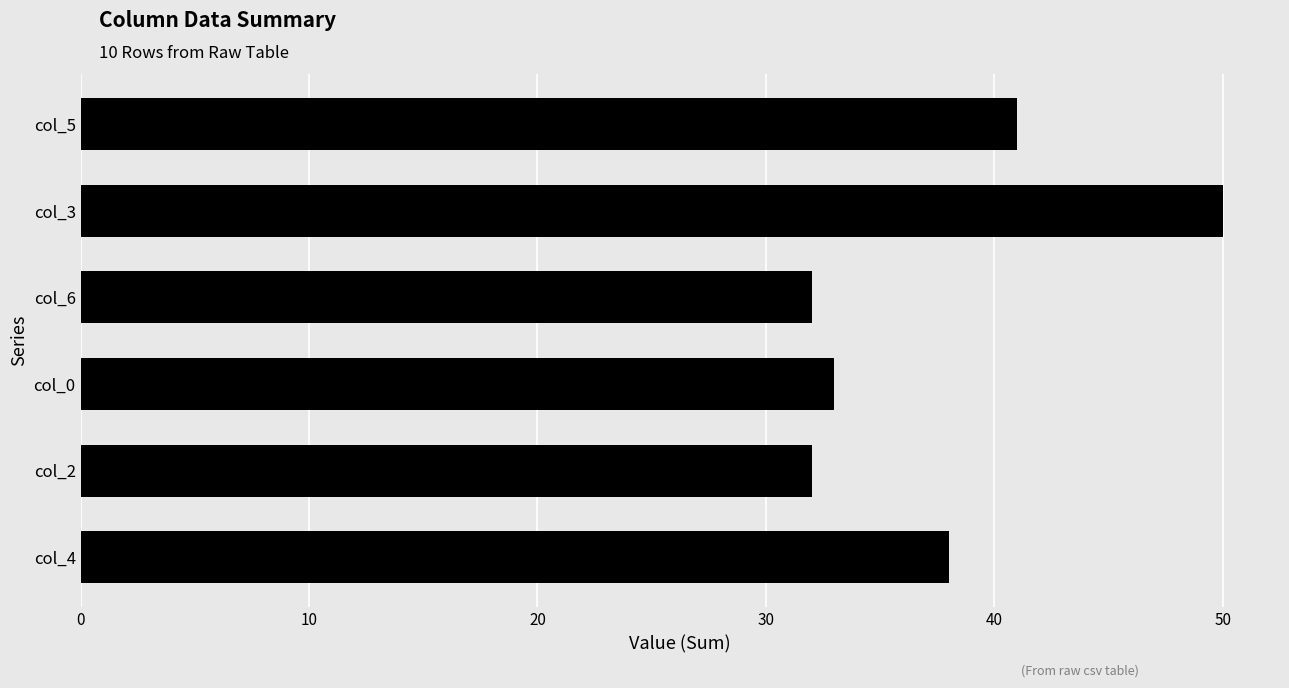

Is it true that col_0 equals 4 at 1?

False